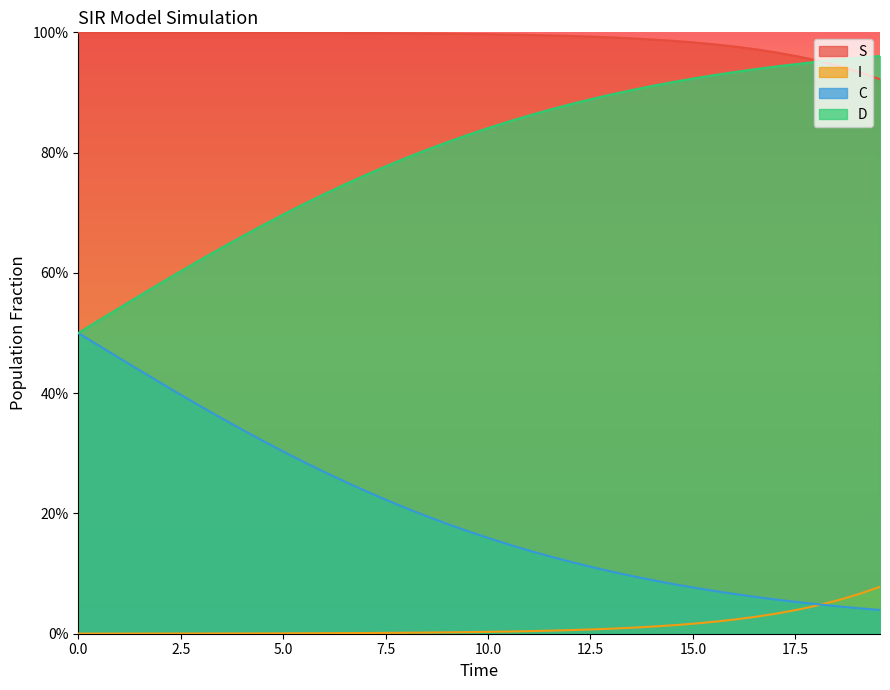

What are all the series names shown in the legend?

S, I, C, D